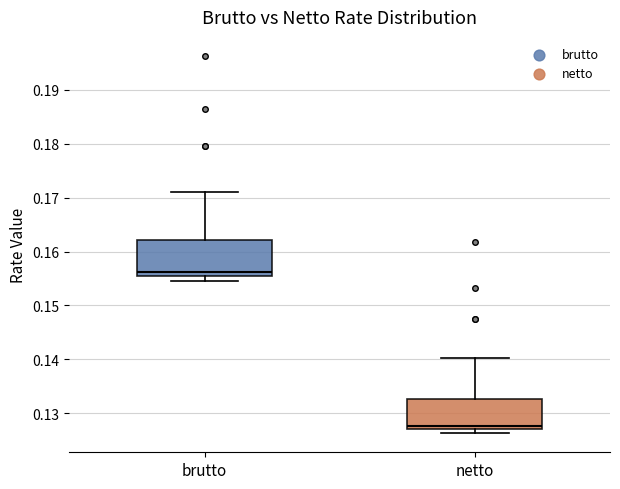

Where is the lower edge of the box for netto on the y-axis? The values are not printed on the chart, so give them approximately, as read against the axis.

0.127